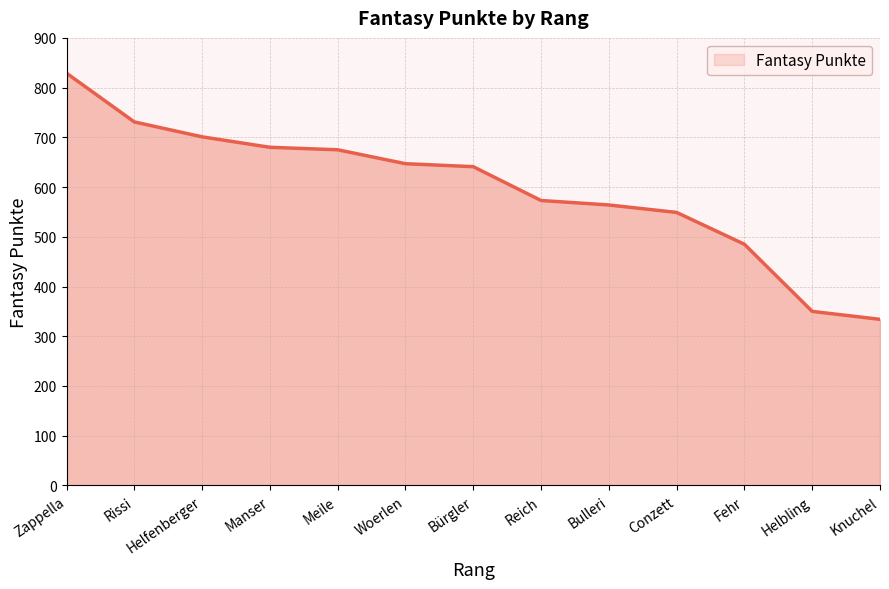

What is the difference between the values at Reich and Knuchel?

239